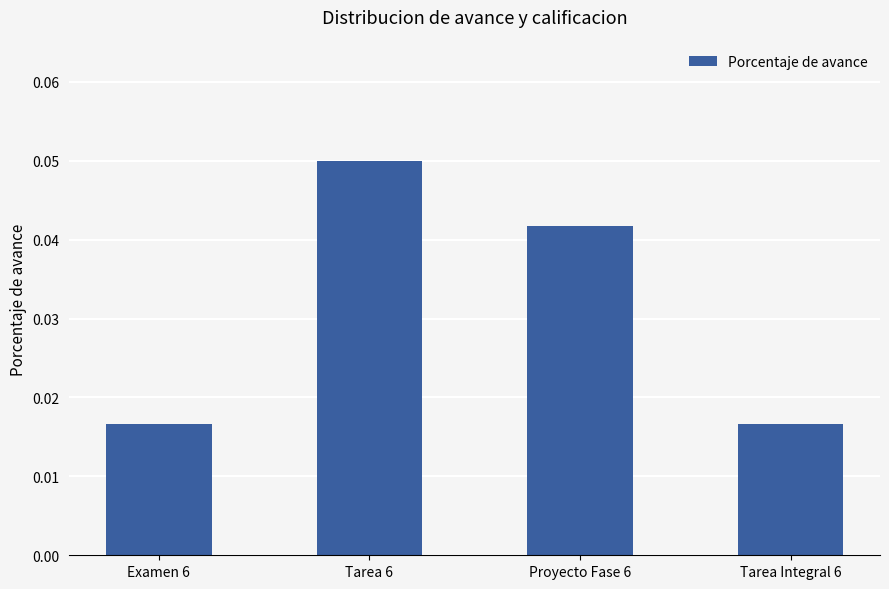

How many distinct data groups are displayed?

1